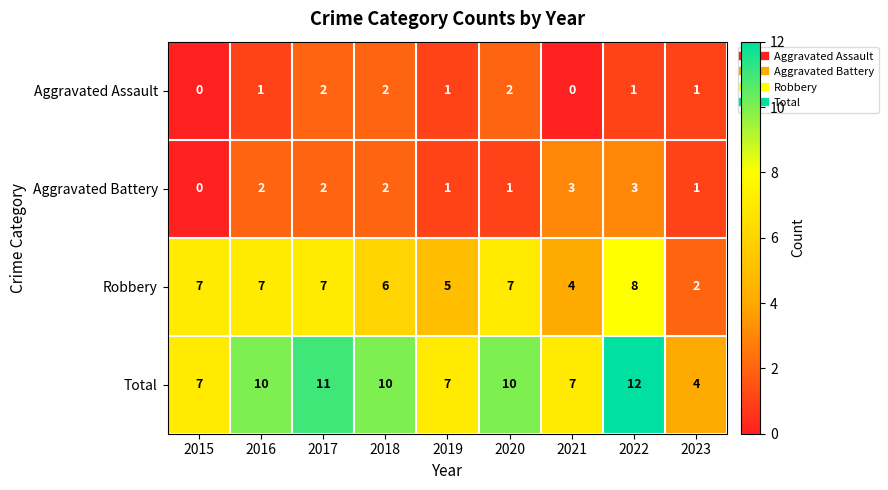

What is the approximate value of Robbery at 2021?

4